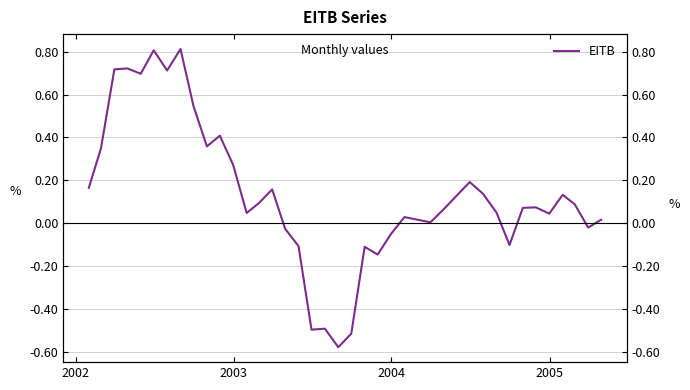

Does the chart have visible grid lines?

Yes